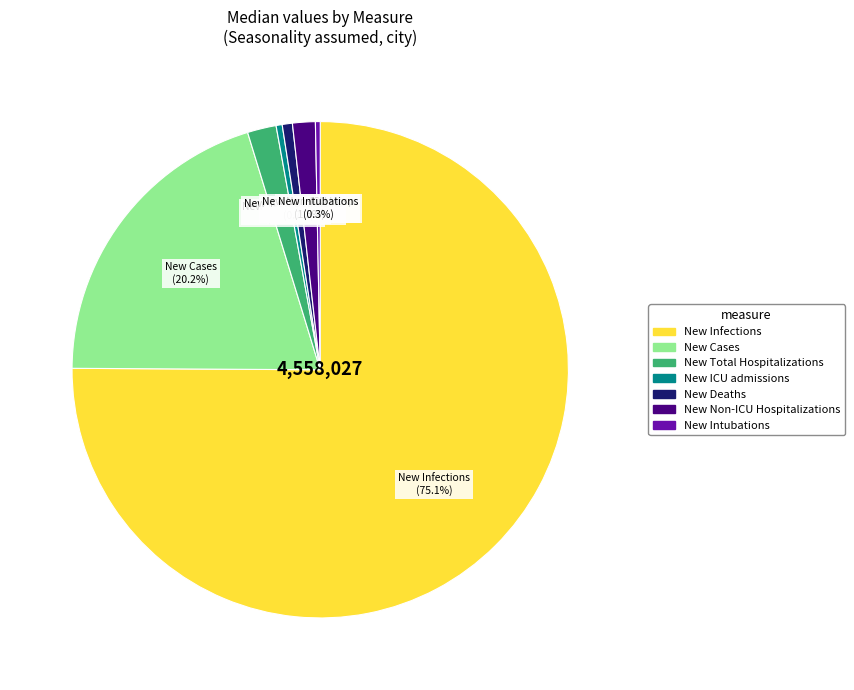

Is there any slice that represents more than half of the pie?

Yes